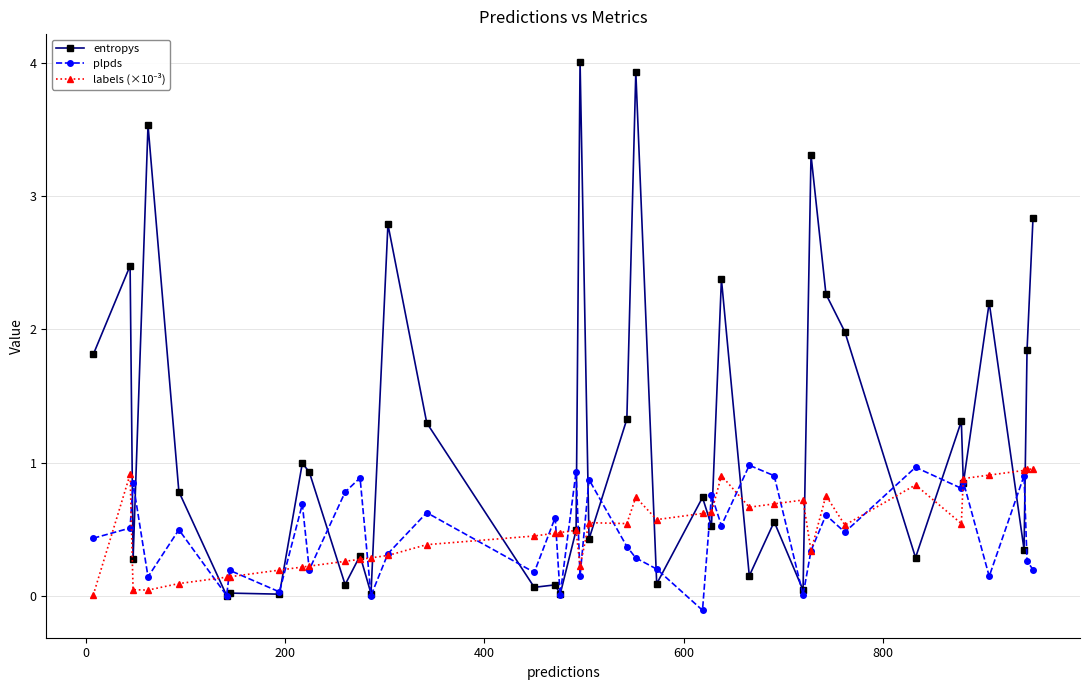

Does the chart have visible grid lines?

Yes